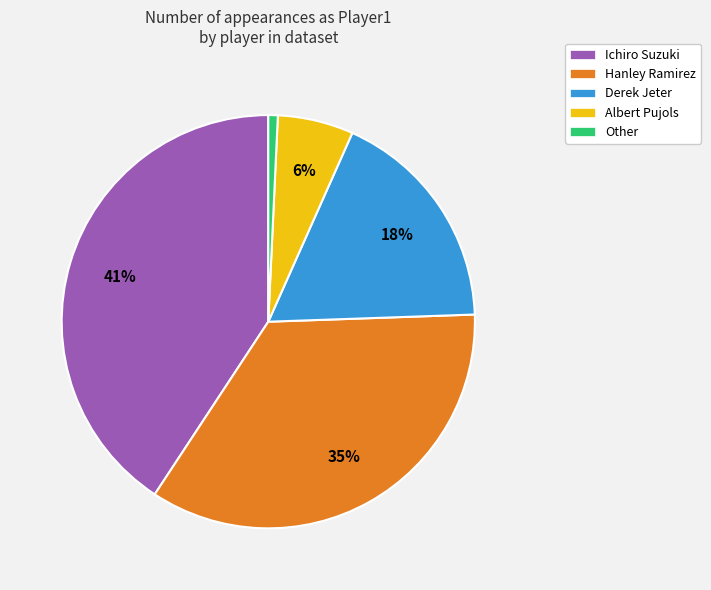

Does Other account for over 50% of the chart?

No